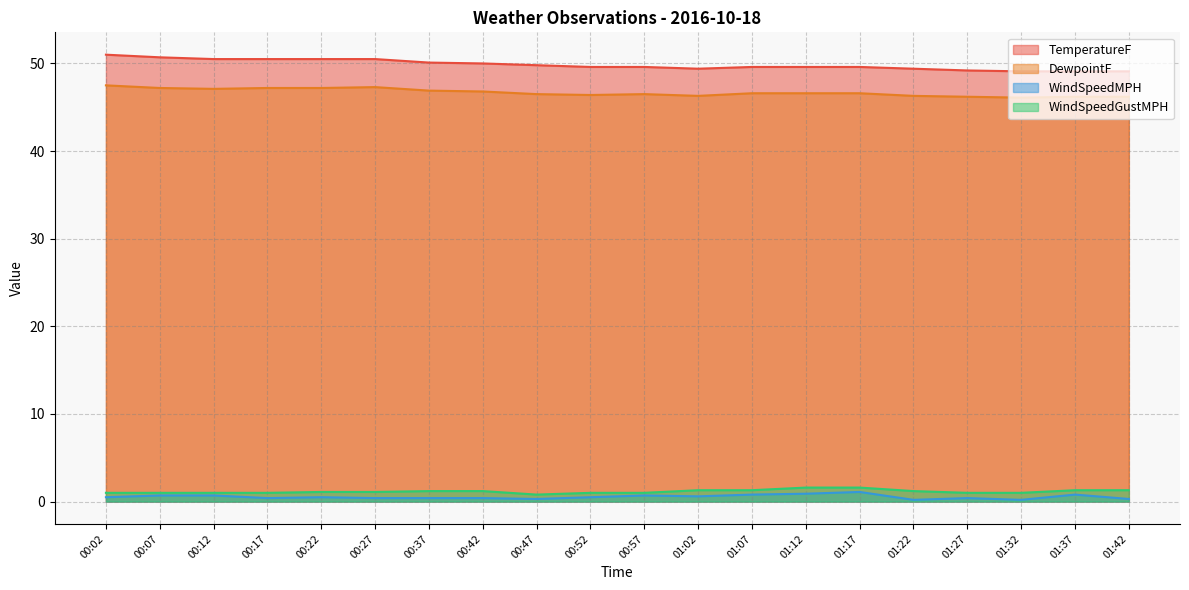

The value of WindSpeedMPH at 01:22 is 0.2. True or false?

True